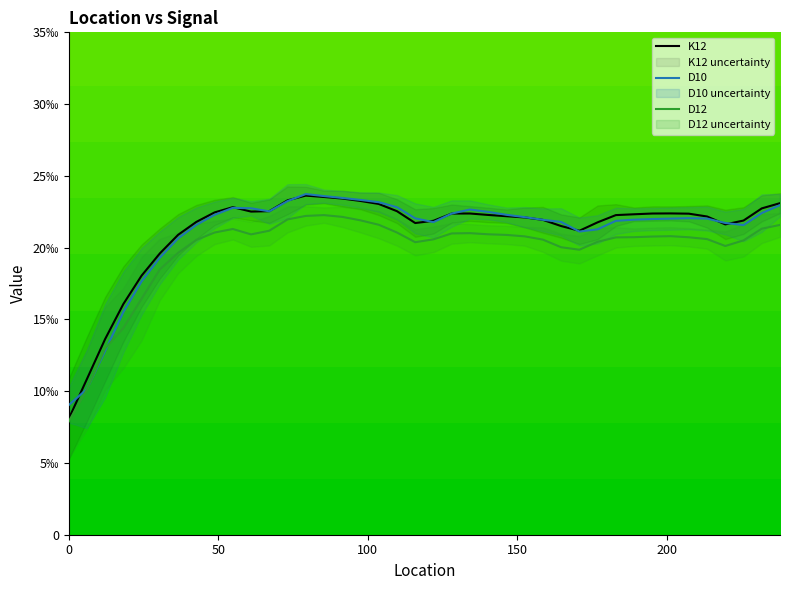

List the labels in order of K12 value, largest first.

79.248, 85.344, 91.44, 73.152, 97.536, 237.744, 103.632, 54.864, 231.648, 67.056, 109.728, 60.96, 48.768, 201.168, 134.112, 195.072, 128.016, 207.264, 188.976, 140.208, 182.88, 146.304, 213.36, 152.4, 158.496, 225.552, 121.92, 42.672, 176.784, 115.824, 219.456, 164.592, 170.688, 36.576, 30.48, 24.384, 18.288, 12.192, 6.096, 0.0